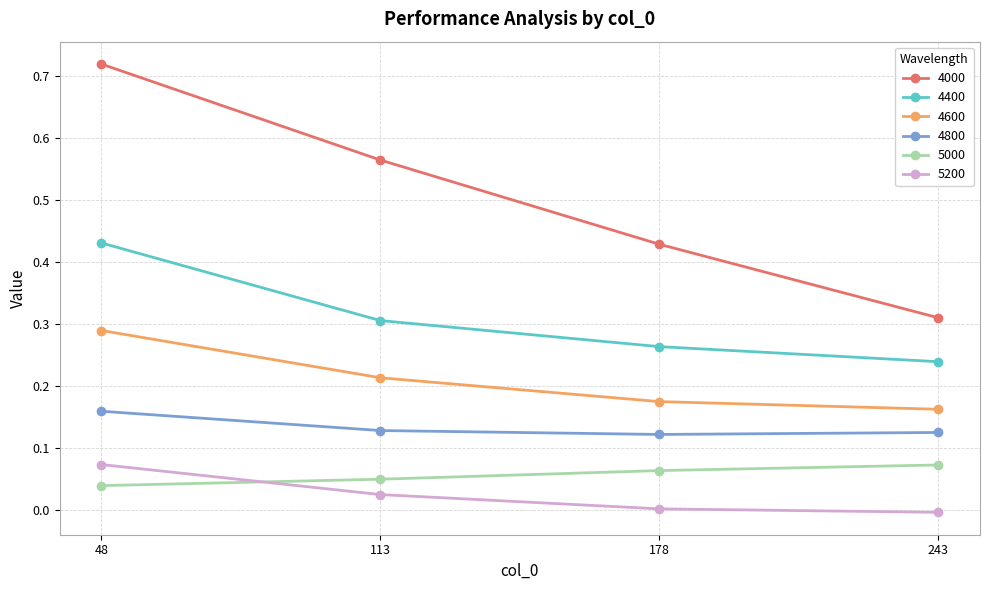

Which series has the widest spread of values?

4000